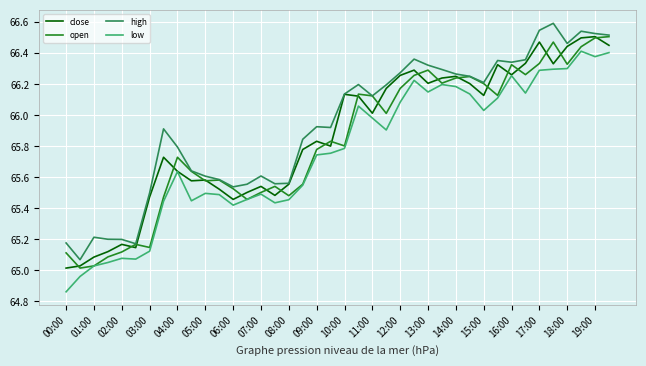

In open, how many points are higher than both neighbors (excluding endpoints)?

10